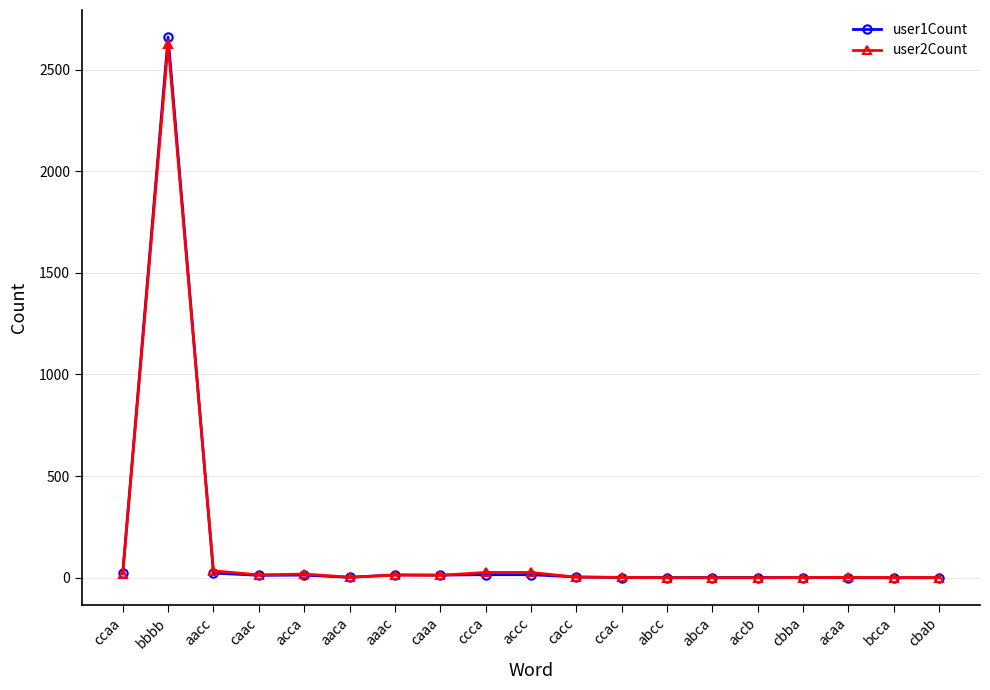

True or false: user2Count has a value of 14 at caac.

True